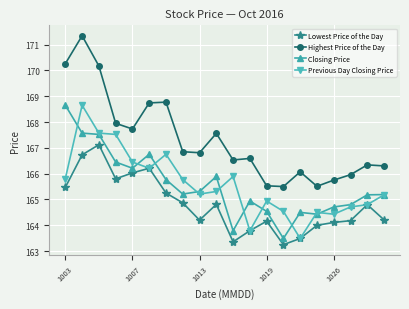

True or false: Closing Price and Lowest Price of the Day intersect in this chart.

False